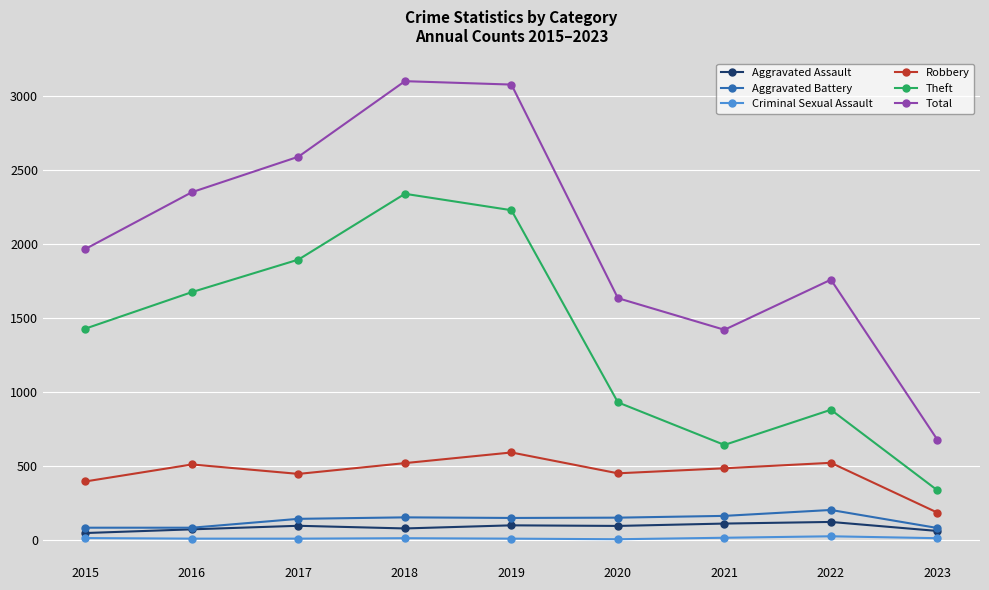

How many categories are shown in the chart?

9